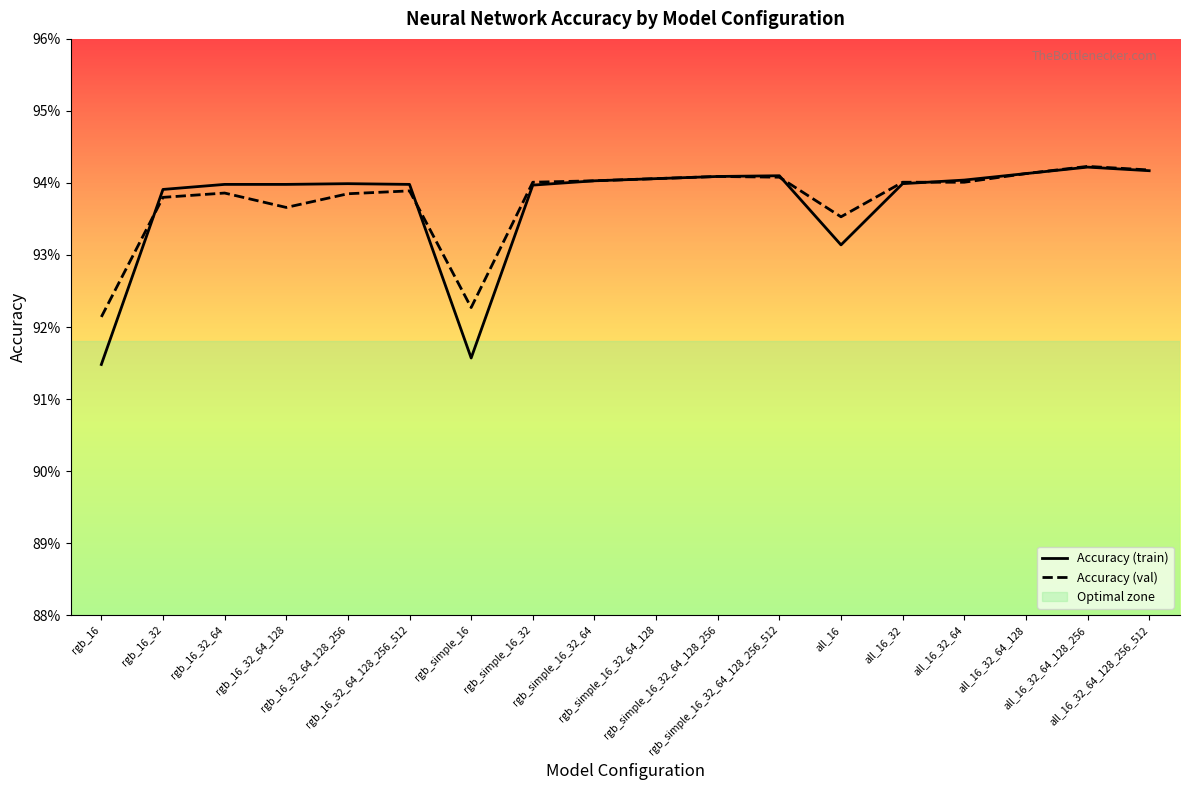

Where is Accuracy (val) nearest to the value 0?

rgb_16